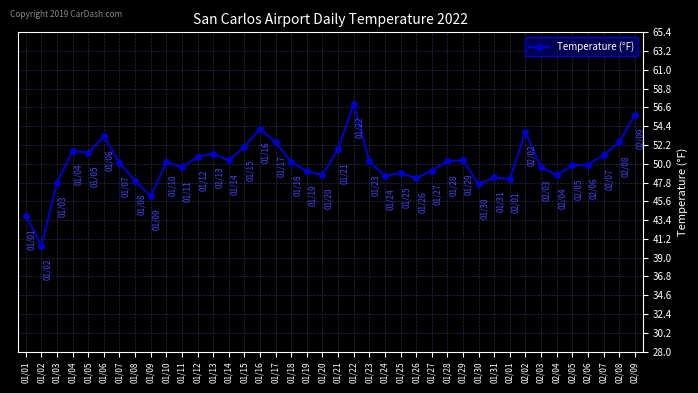

What is the label of the 7th point from the left?

01/07